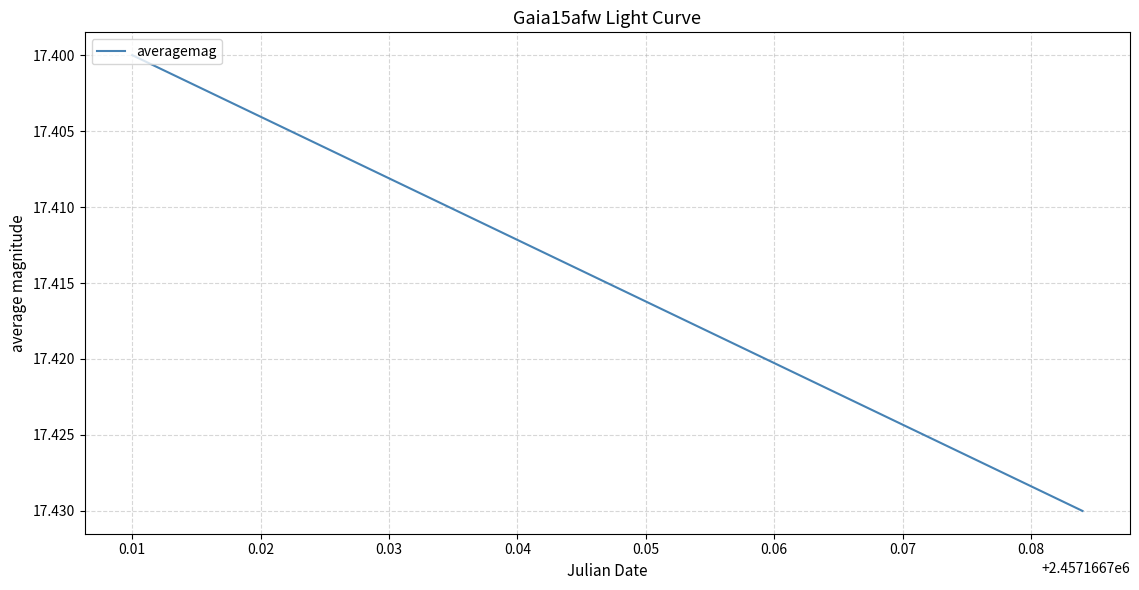

Between 0.00 and 0.01, which is larger?

0.01